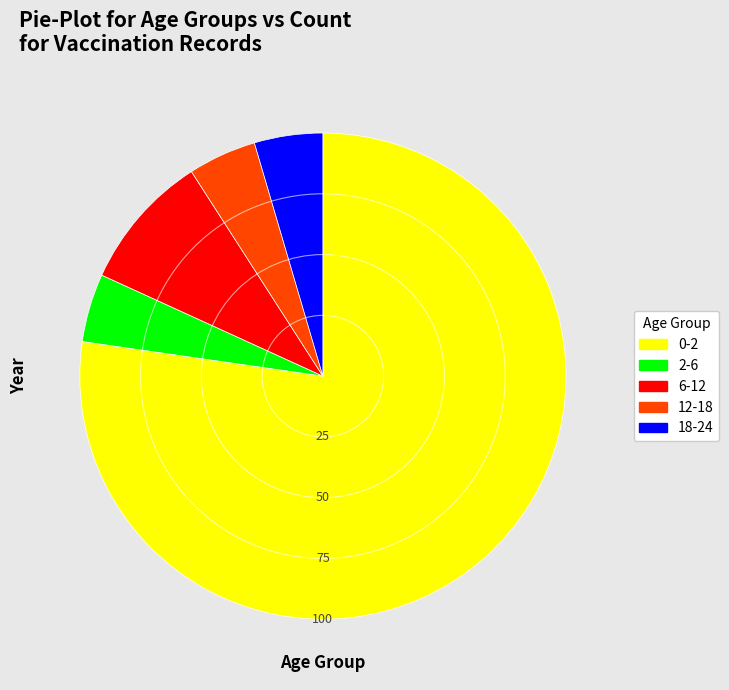

Does 0-2 represent more than half of the total?

Yes